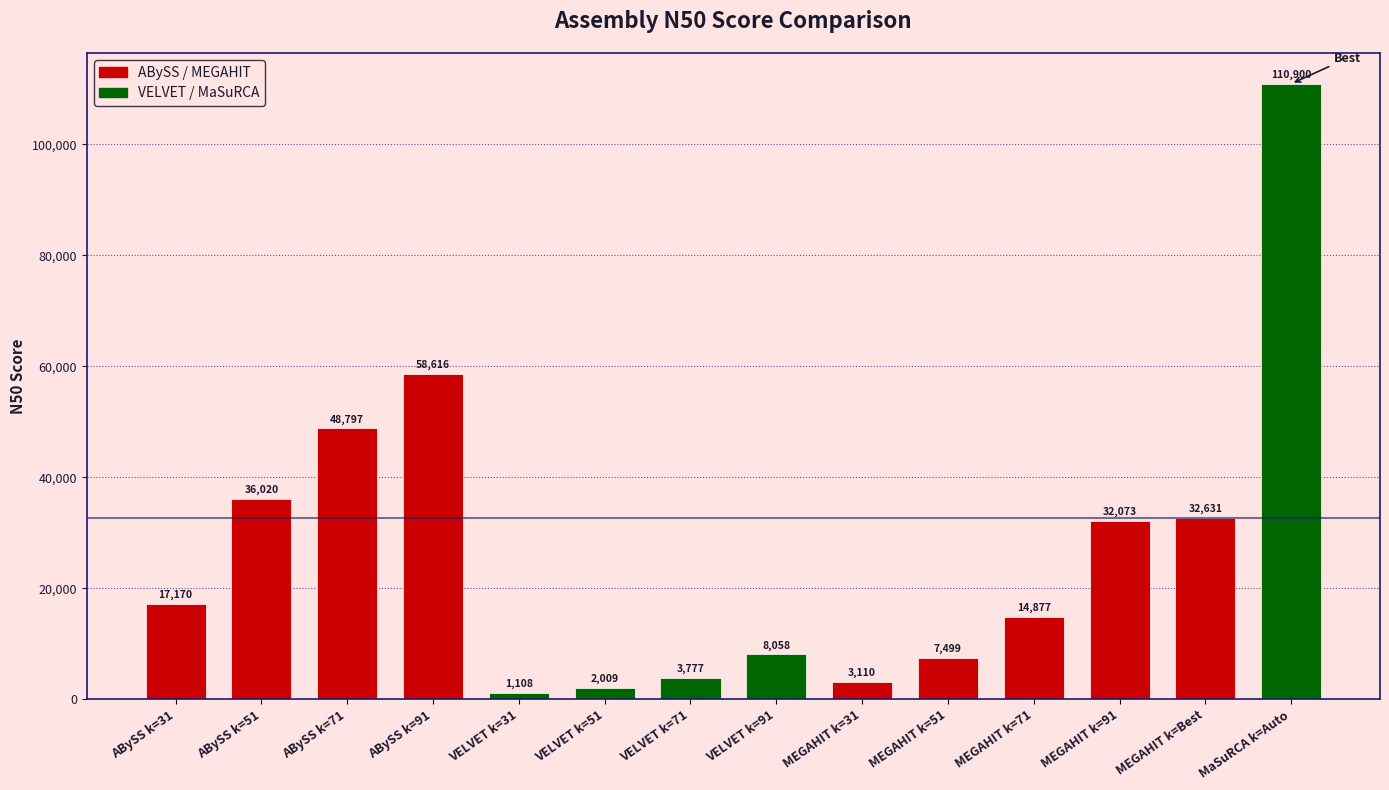

List the labels in order of value, smallest first.

VELVET k=31, VELVET k=51, MEGAHIT k=31, VELVET k=71, MEGAHIT k=51, VELVET k=91, MEGAHIT k=71, ABySS k=31, MEGAHIT k=91, MEGAHIT k=Best, ABySS k=51, ABySS k=71, ABySS k=91, MaSuRCA k=Auto